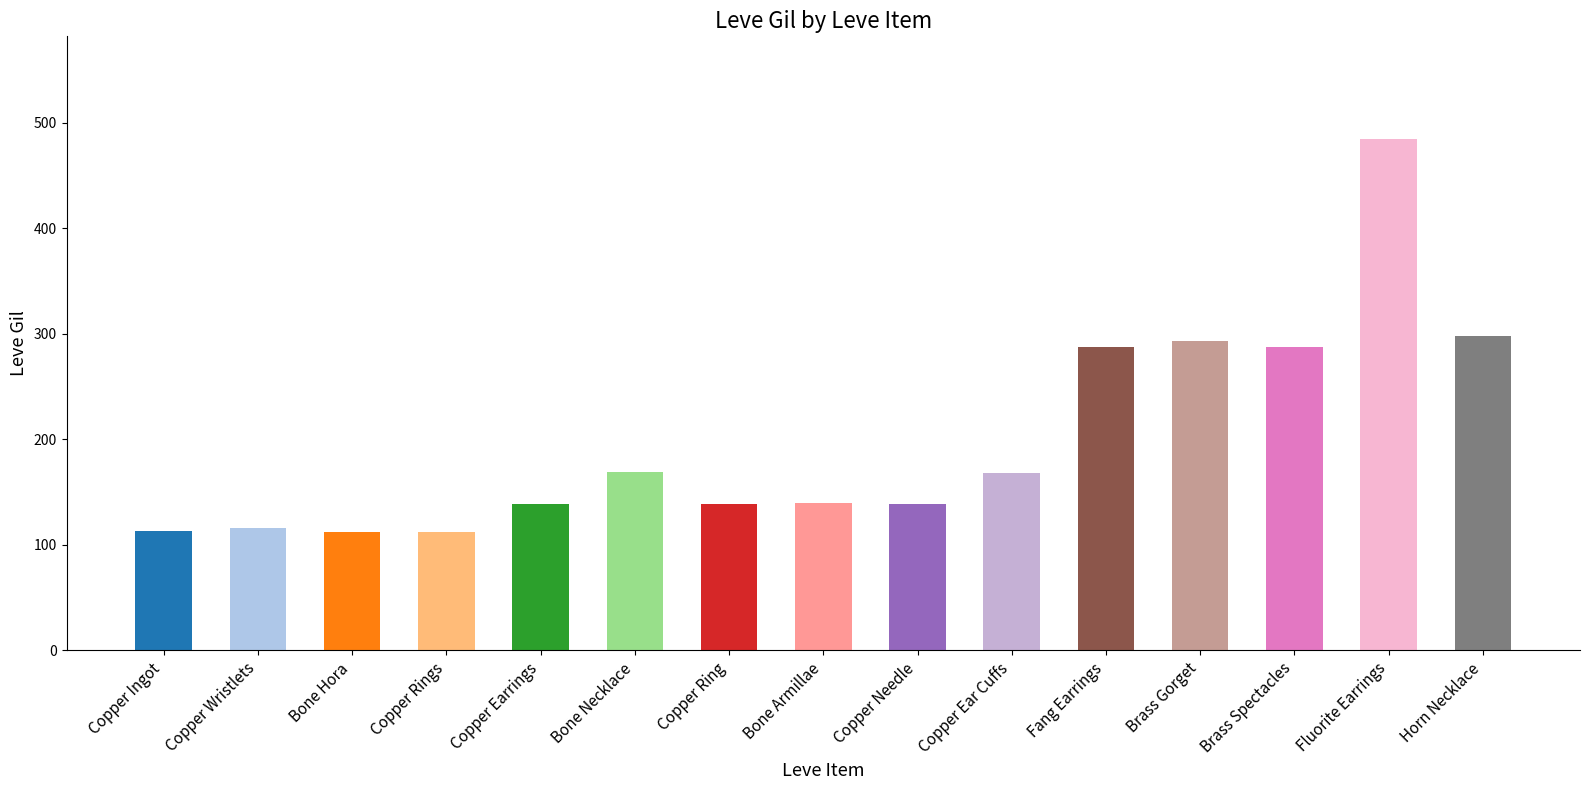

At which label is the value closest to 298?

Horn Necklace